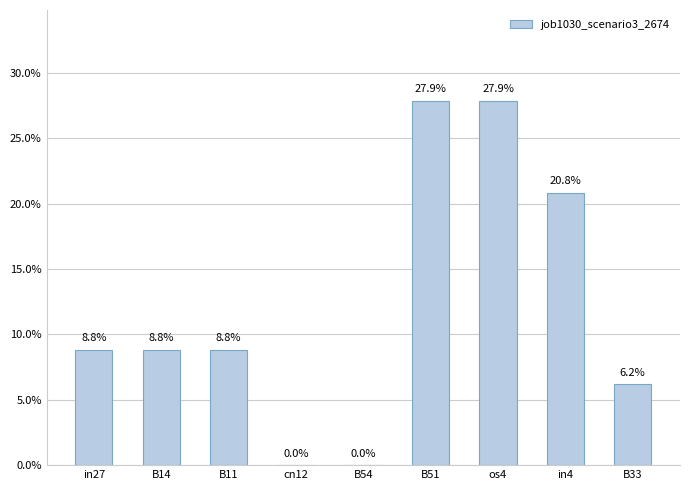

What is the difference between the values at B14 and in4?

0.1